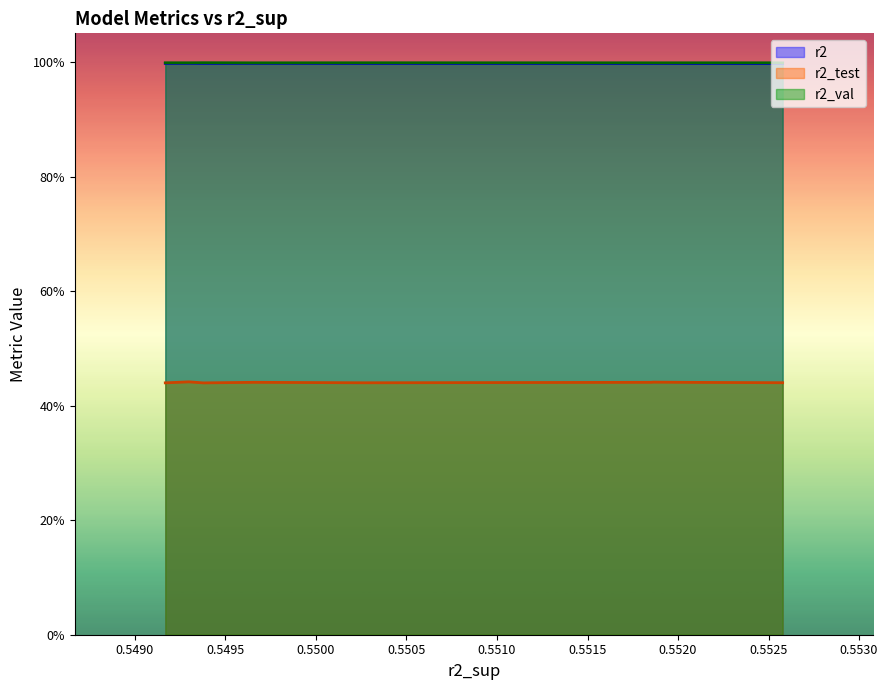

The value of r2 at model_8_43_9 is 0.4. True or false?

False